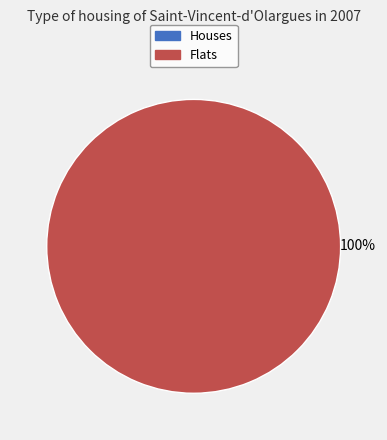

Is there a majority slice in this chart?

Yes